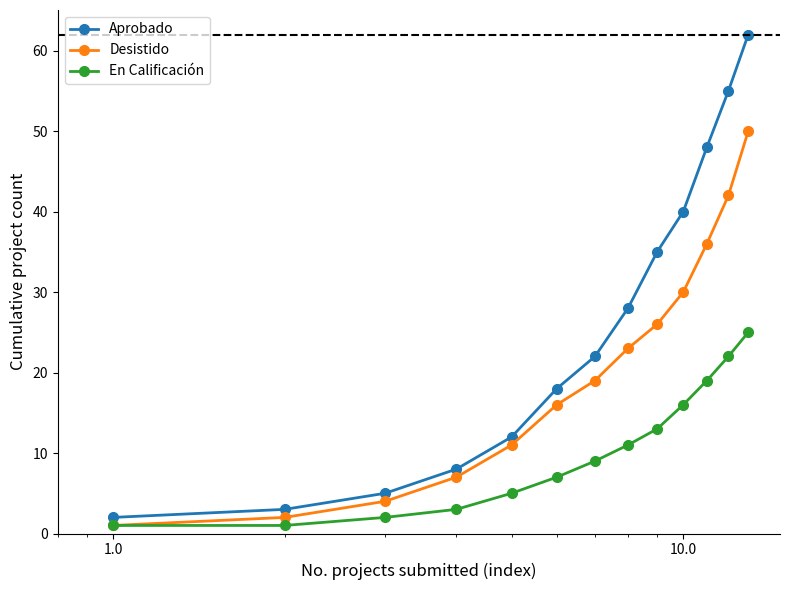

How many categories are shown in the chart?

13